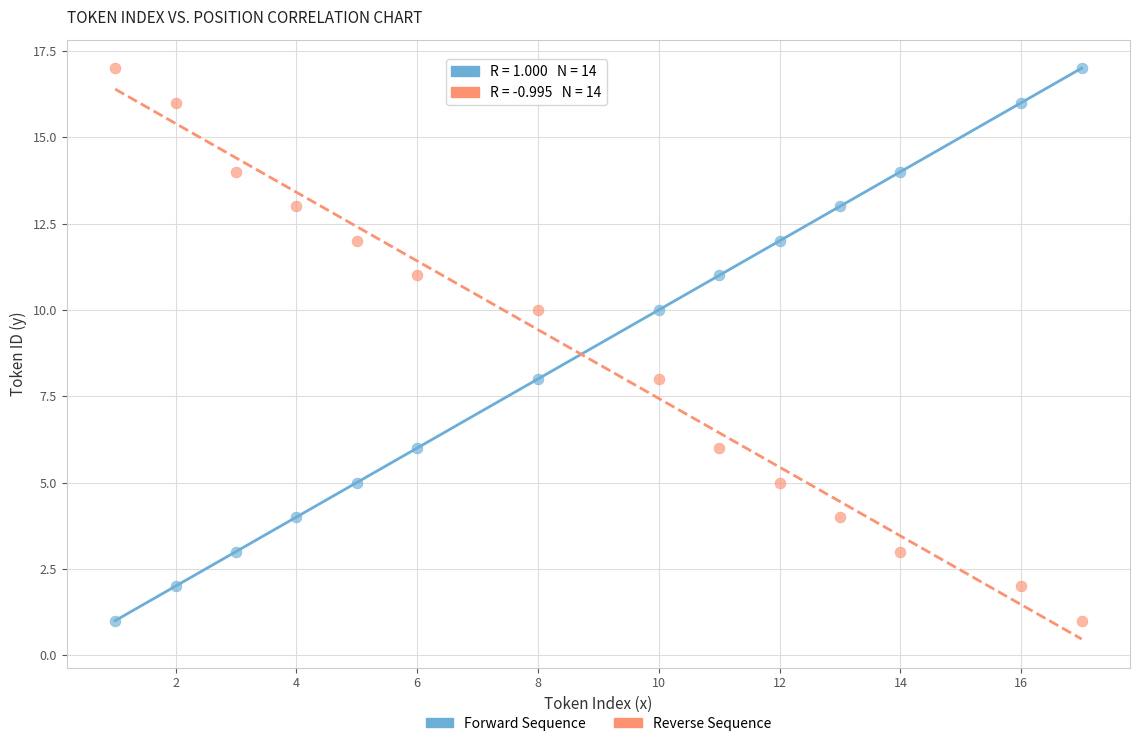

Across all data points, what is the range of Y values (max minus min)?

16